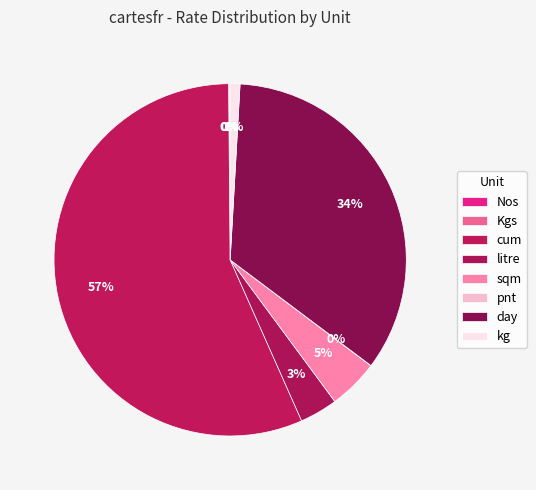

To the nearest percent, what is the average slice percentage?

12%